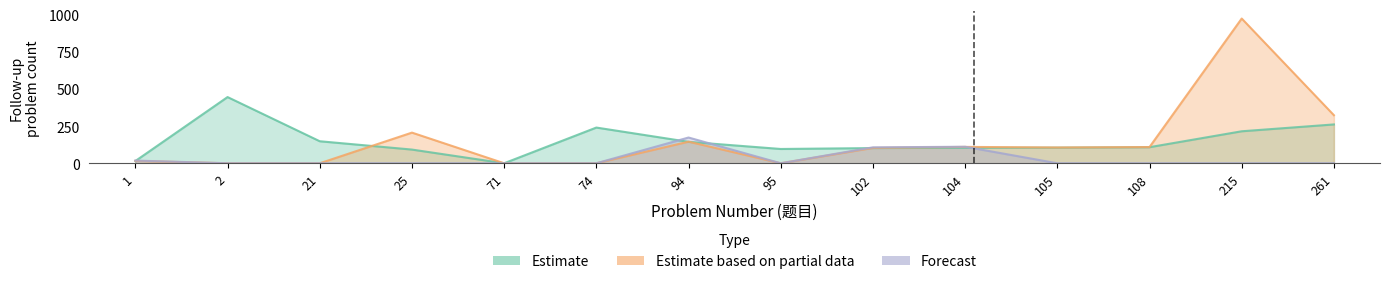

Between 105 and 25, which is larger?

105